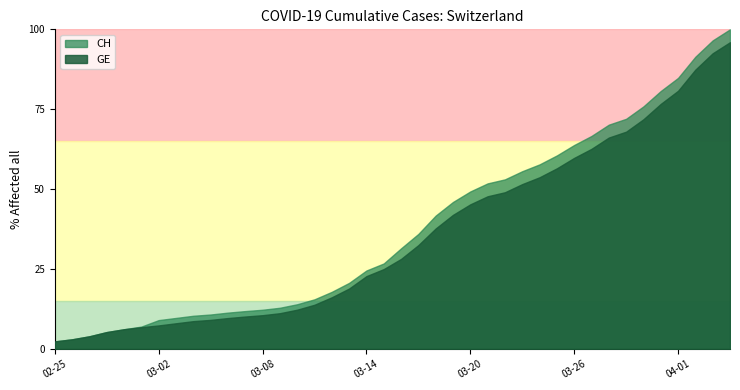

How many lines are shown in the chart?

2